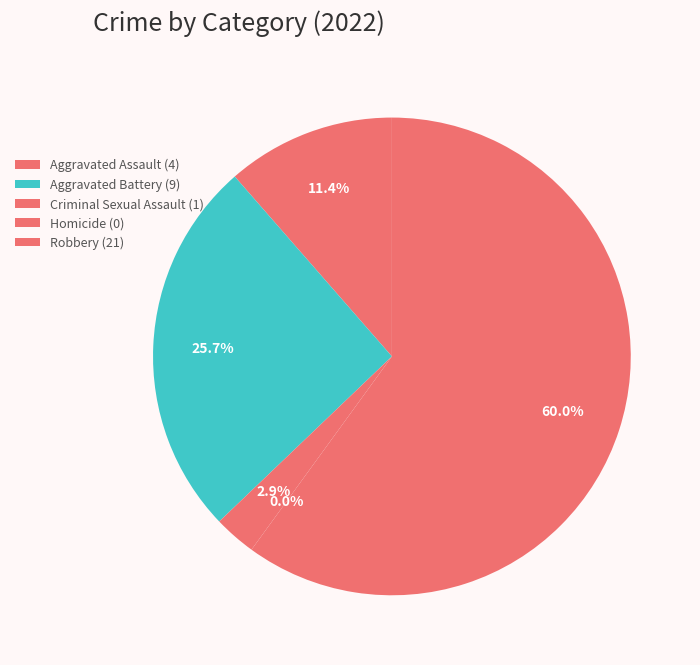

What percentage do Aggravated Battery and Homicide together represent?

25.7%